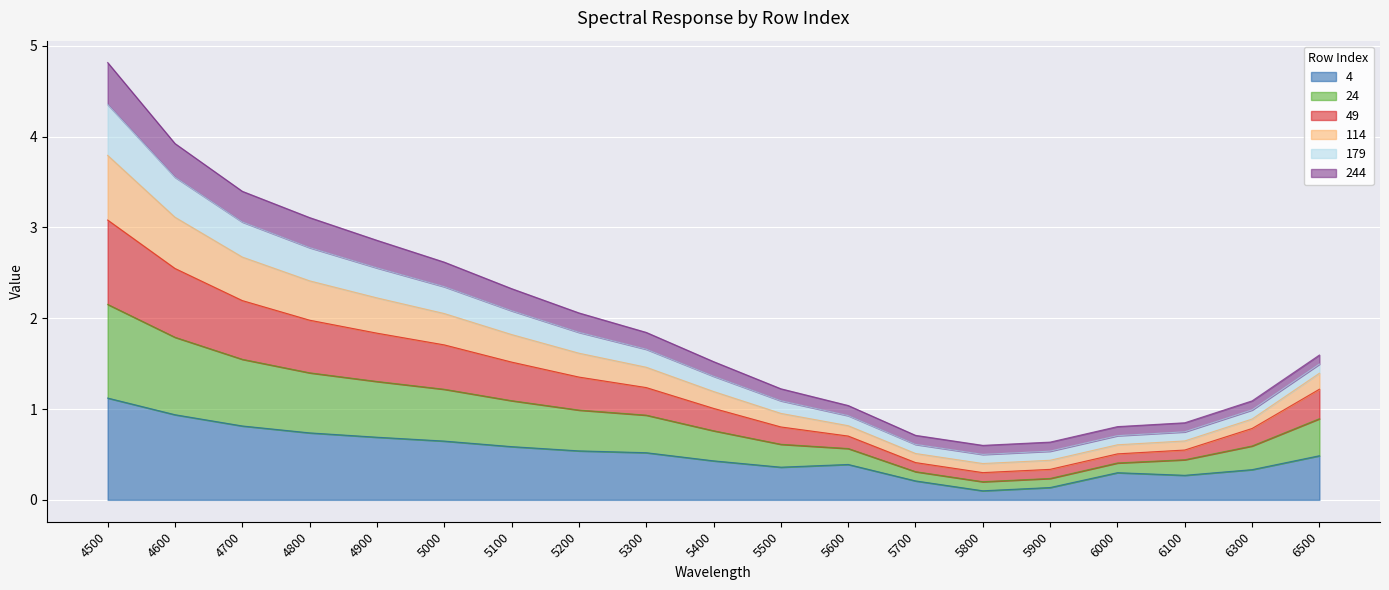

Which category has the highest value in the 4 series?

4500